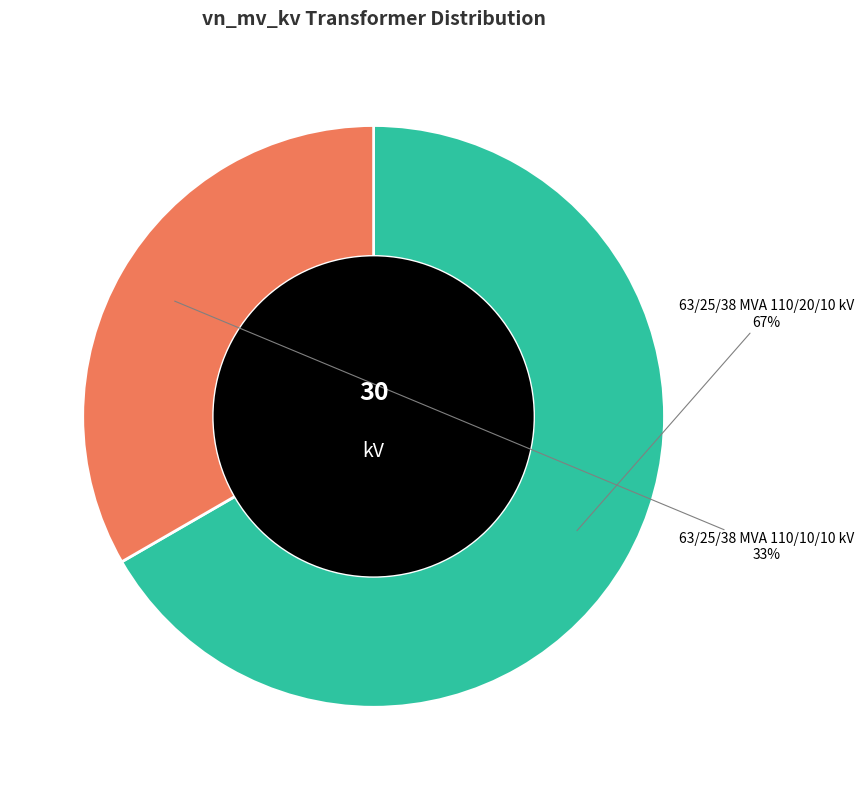

How many slices are in this pie chart?

2